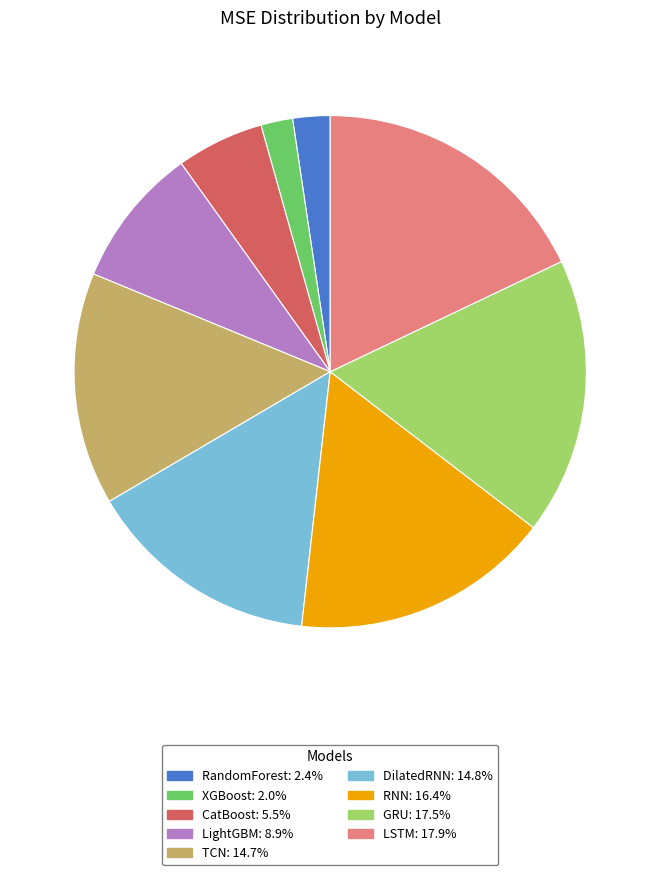

Between XGBoost and LSTM, which is larger?

LSTM